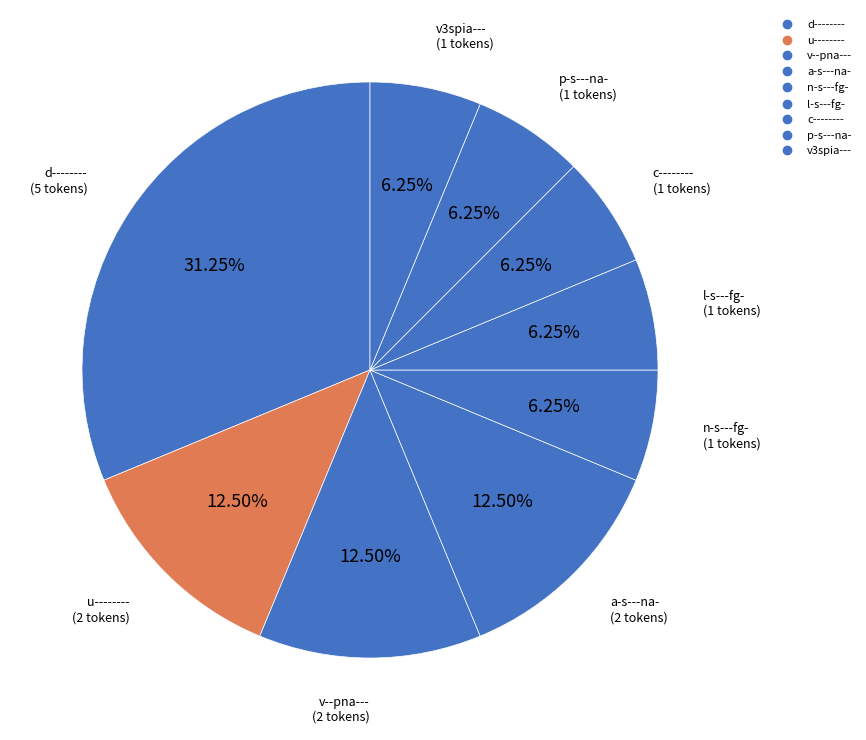

How many segments does this pie chart have?

9